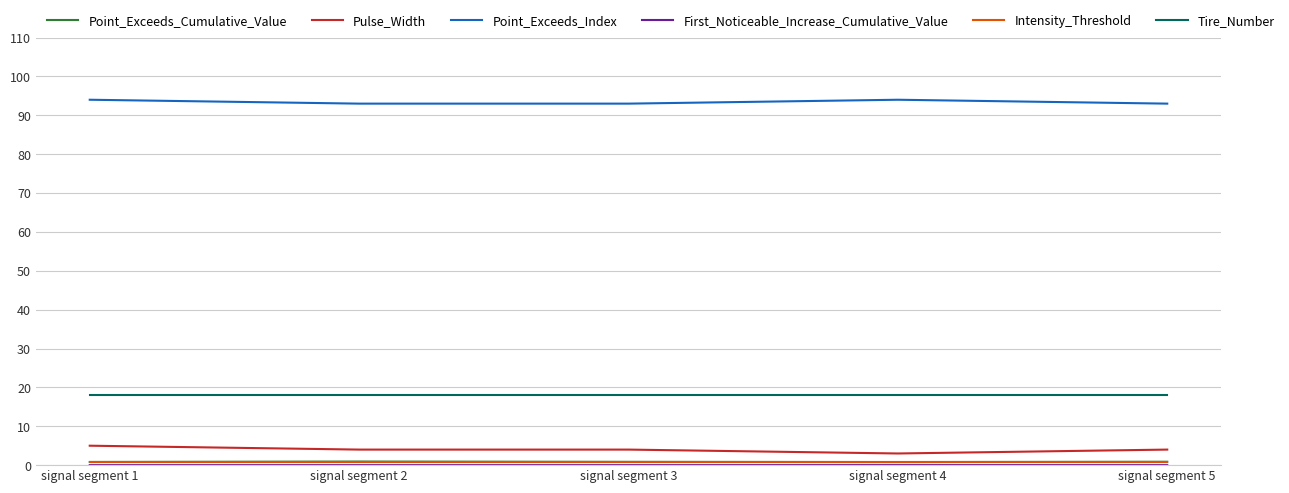

What is the difference between the highest and lowest values at signal segment 5?

93.0